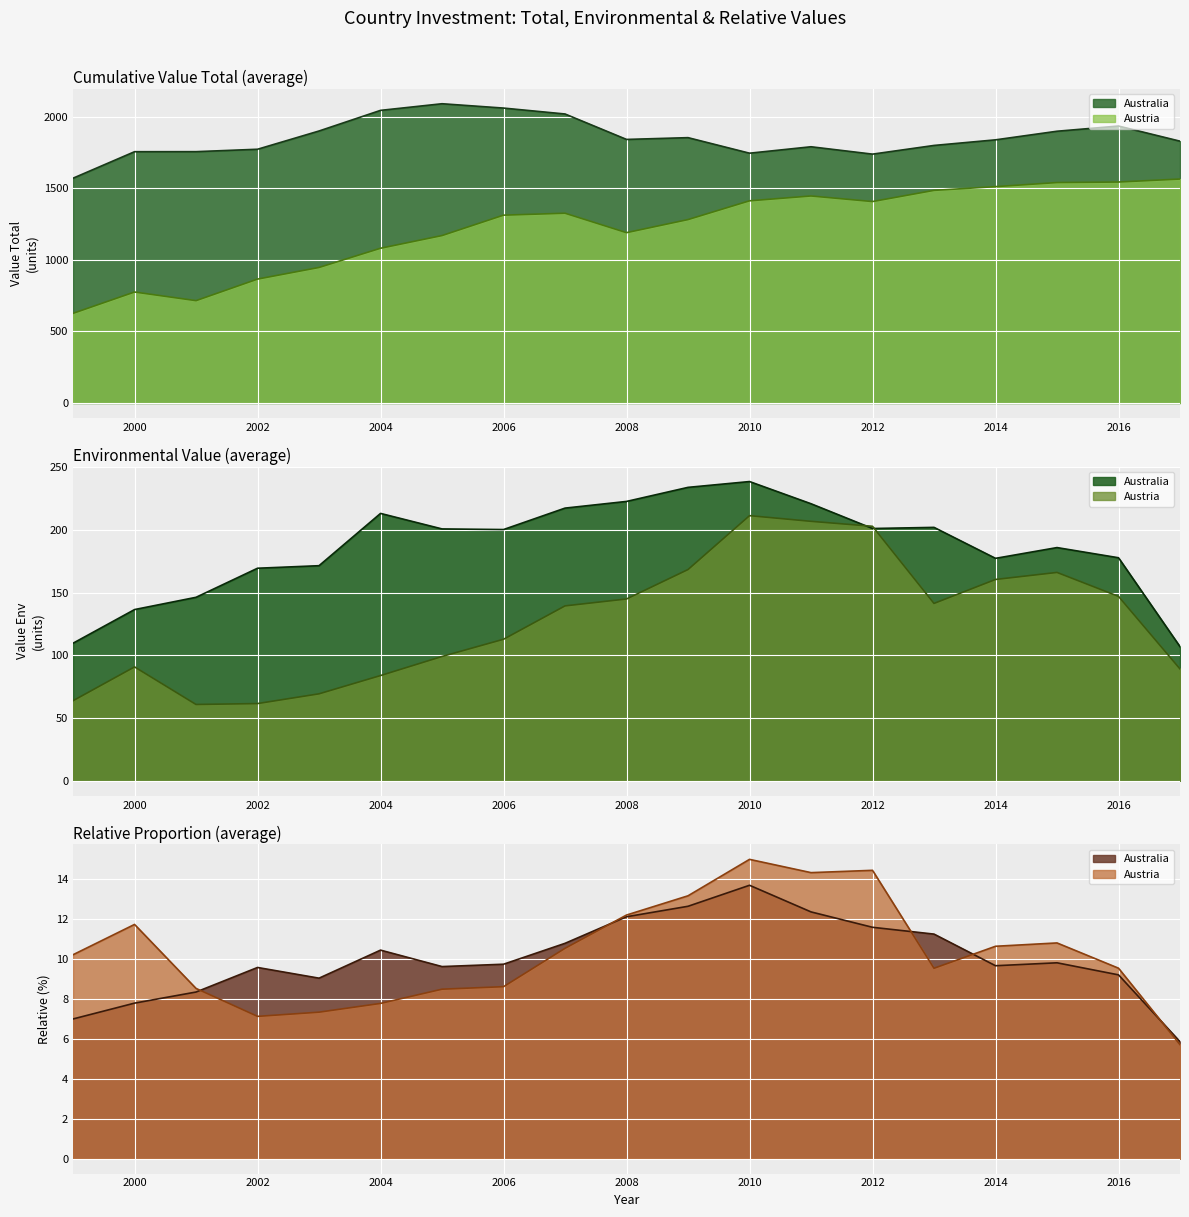

At 2003, list the series in order from smallest to largest.

Austria_rel, Australia_rel, Austria_env, Australia_env, Austria, Australia